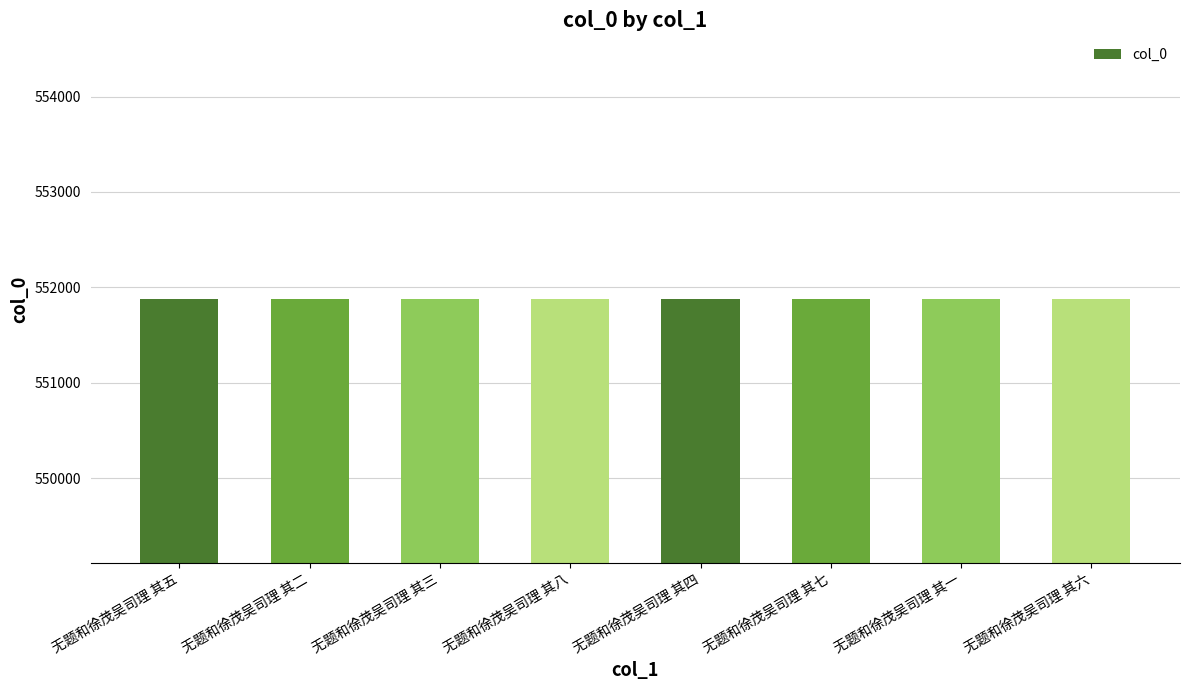

What is the value of the 4th bar from the left?

551882